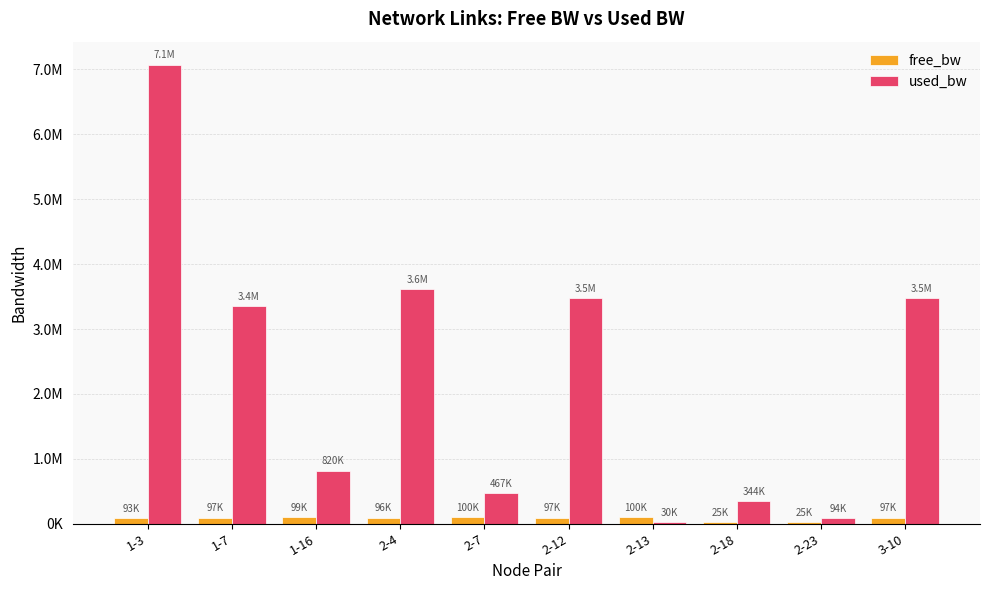

At which category does the chart reach its peak across all series?

1-3